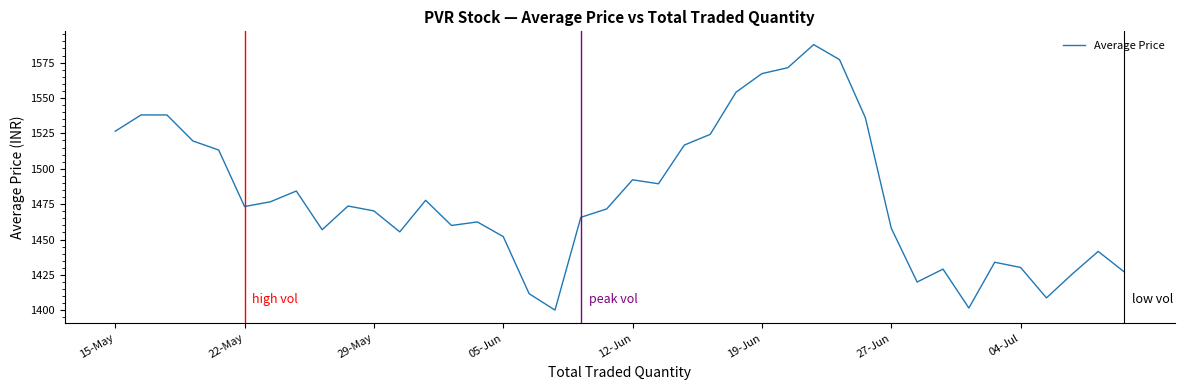

Does the chart display data point markers on the line(s)?

No